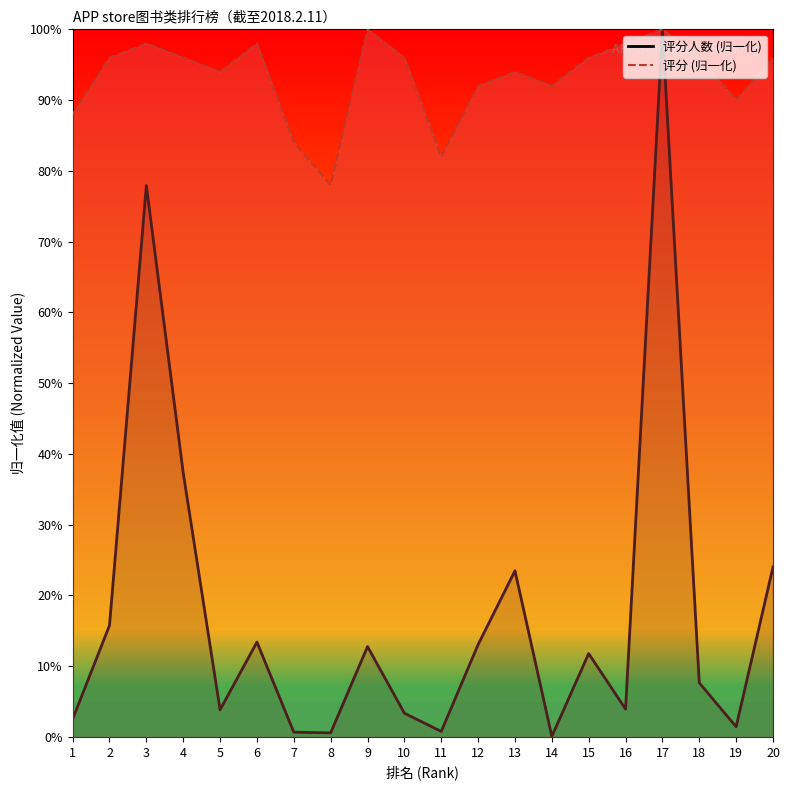

At how many categories does at least one series exceed 6?

20